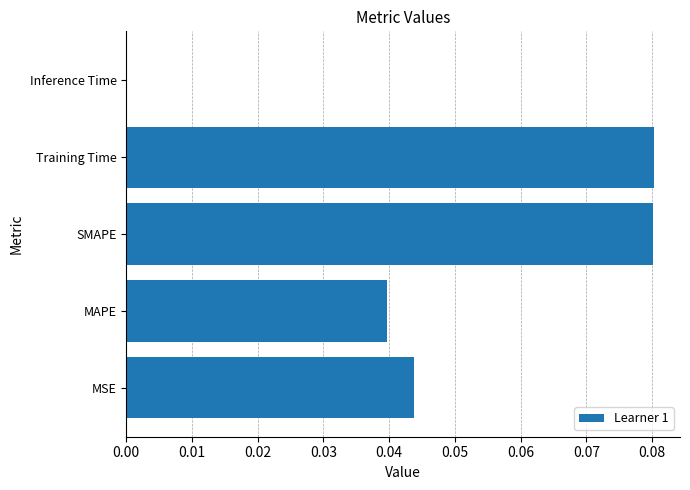

The chart shows a value of 0.0 at MAPE. True or false?

True